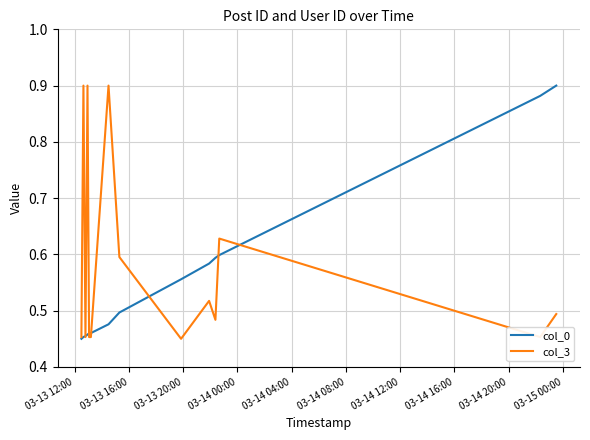

Reading right to left, extract all data points from this chart.

col_0: 0.9	0.9	0.6	0.6	0.6	0.6	0.5	0.5	0.5	0.5	0.5	0.5	0.5	0.5
col_3: 0.5	0.5	0.6	0.5	0.5	0.5	0.6	0.9	0.5	0.5	0.9	0.5	0.9	0.5